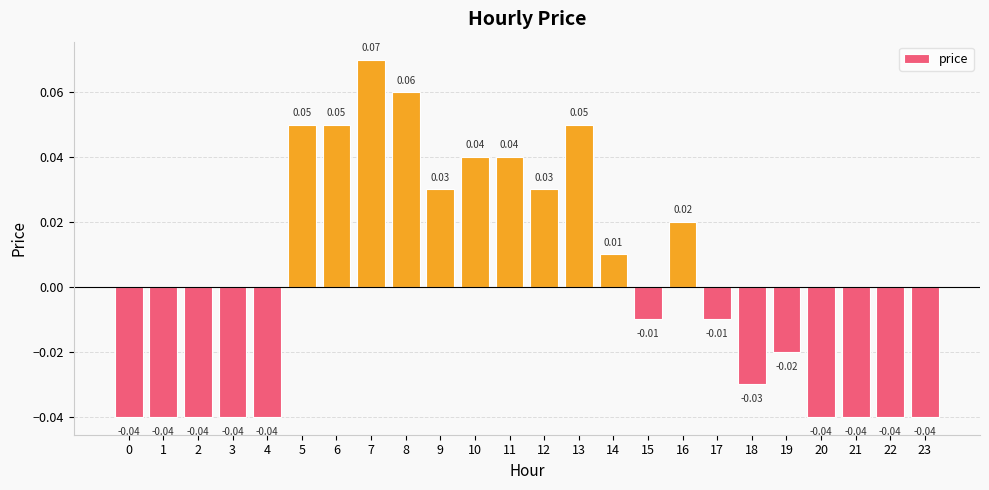

How many values are above zero?

11